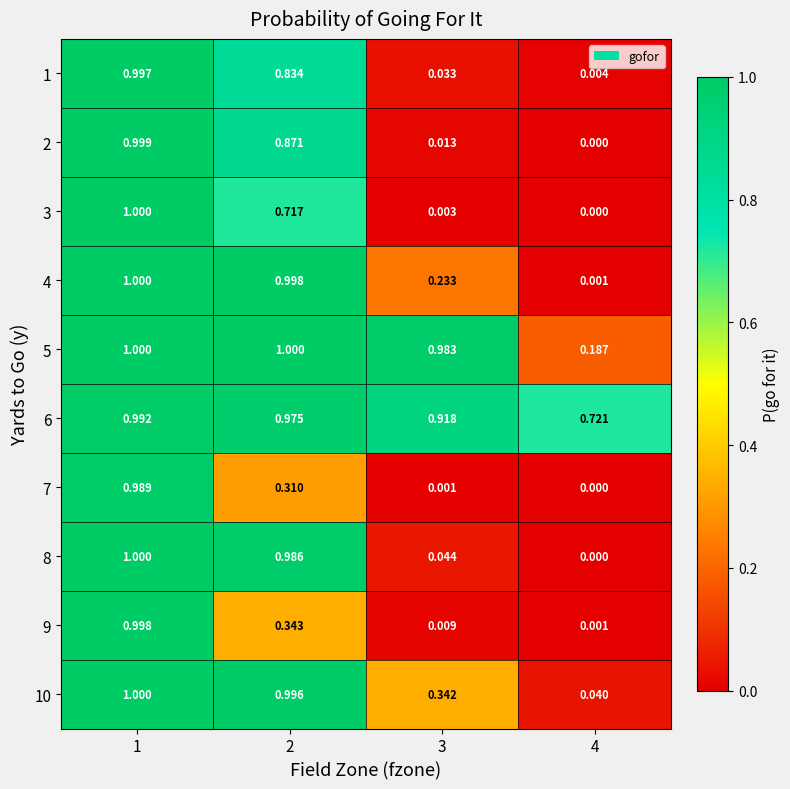

How many categories are shown in the chart?

4